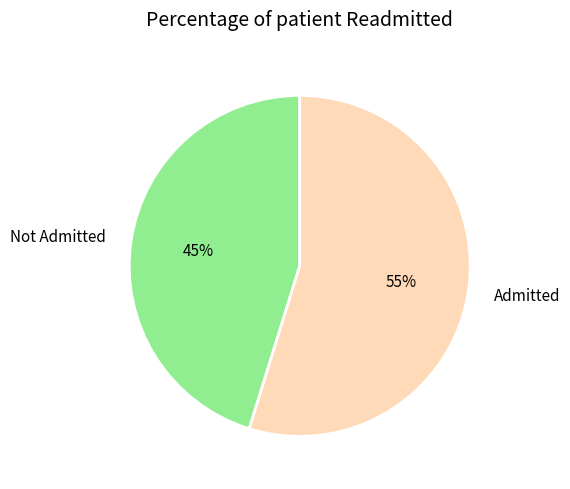

What is the largest slice in the pie chart?

Admitted